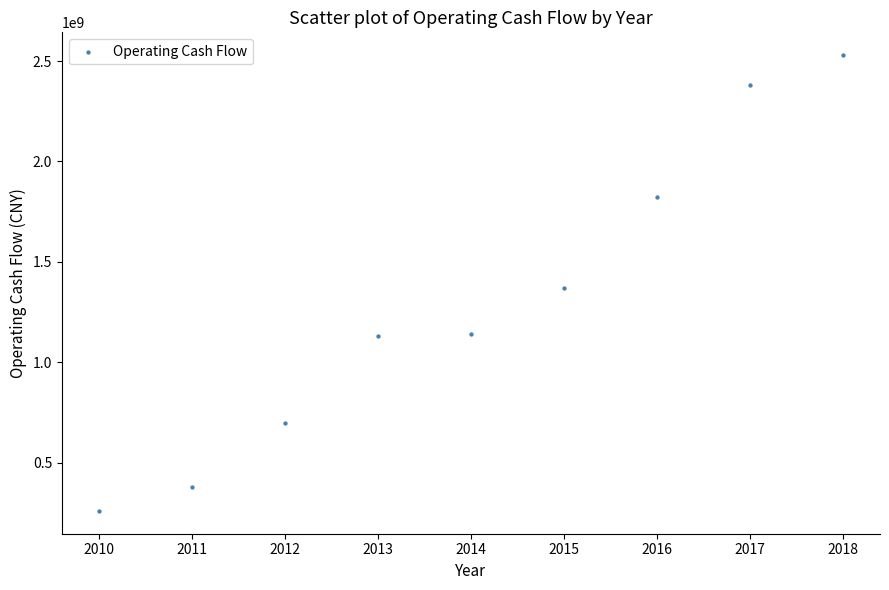

What is the range of X values (max minus min)?

8.0